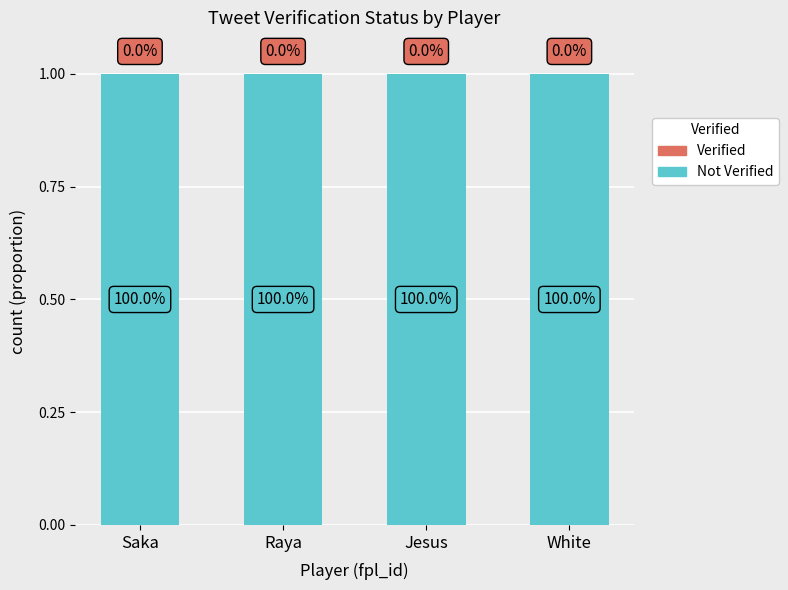

Reading left to right, transcribe all the data shown in this chart.

Not Verified: Saka=1	Raya=1	Jesus=1	White=1
Verified: Saka=0	Raya=0	Jesus=0	White=0